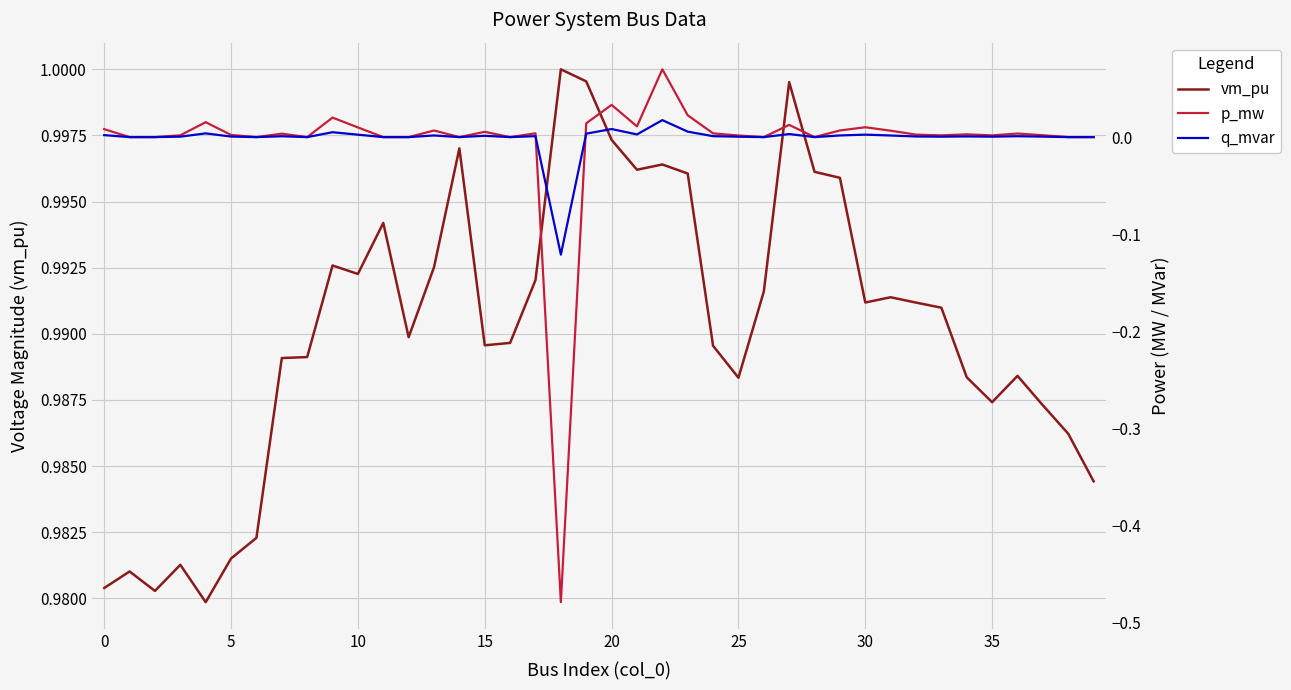

What is the difference between the maximum and minimum values in the p_mw series?

0.5